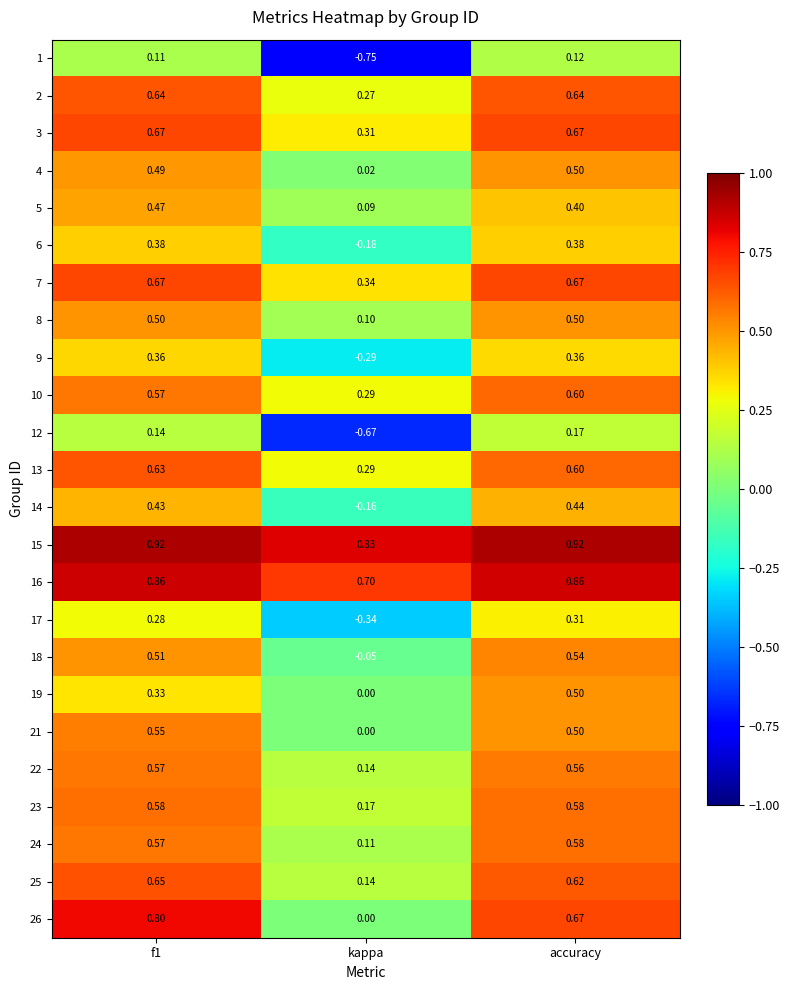

How many series are shown in this chart?

24